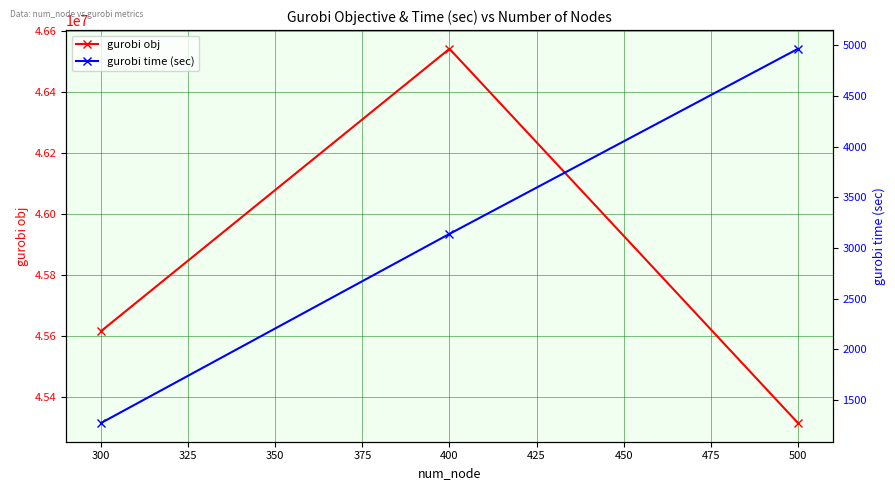

The value of gurobi obj at 300 is 60002458.0. True or false?

False